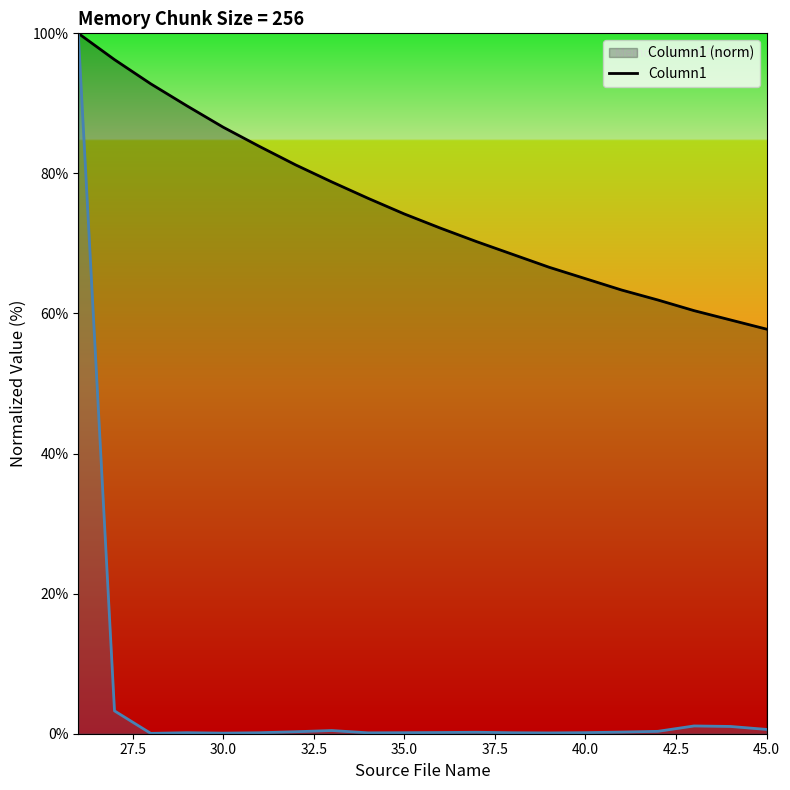

The value of Column1 at 30.0 is 86.6. True or false?

True